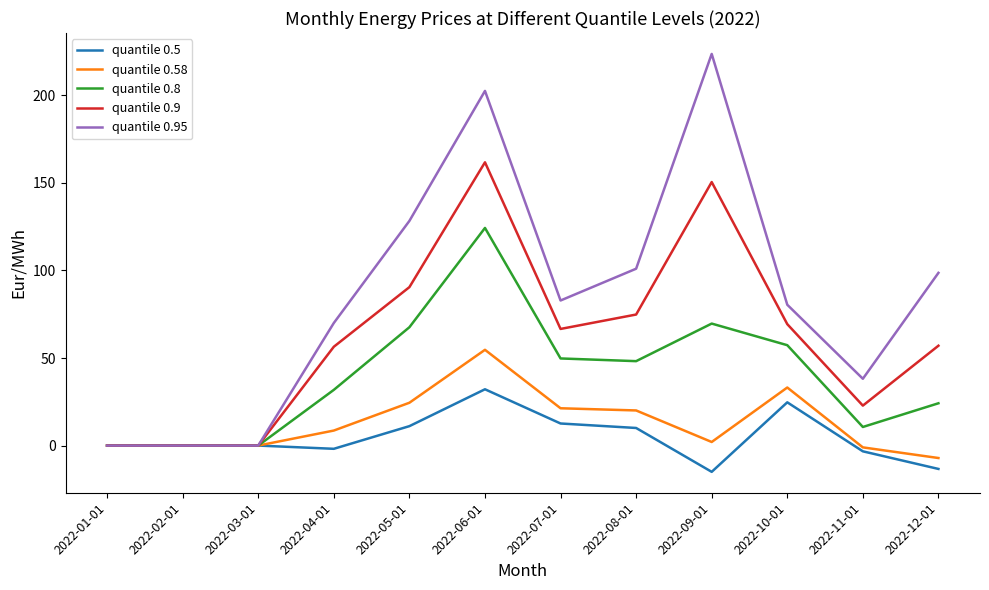

At which category does the chart reach its peak across all series?

2022-09-01